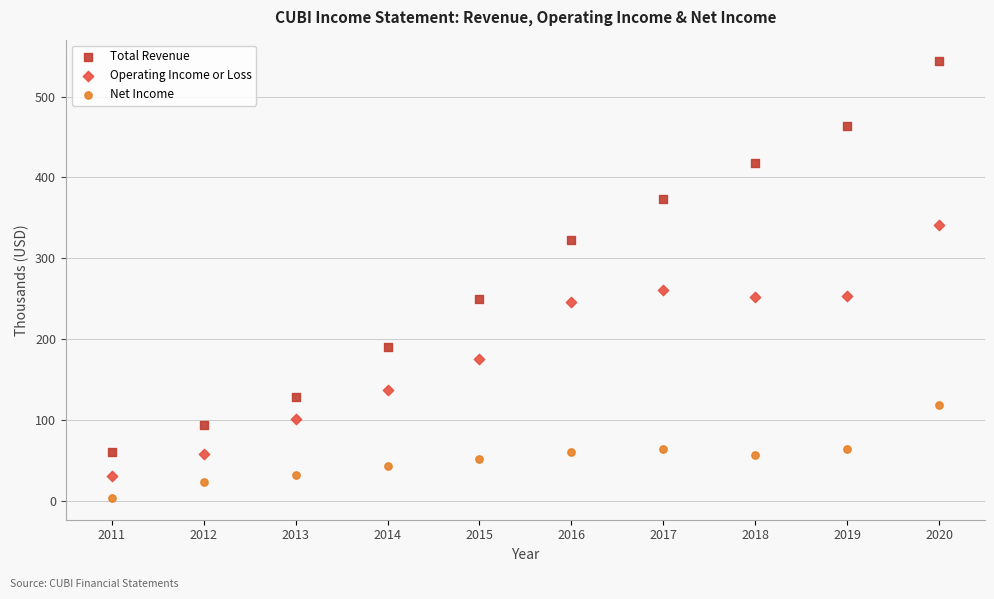

What is the X range (max minus min) for the scatter plot?

9.0